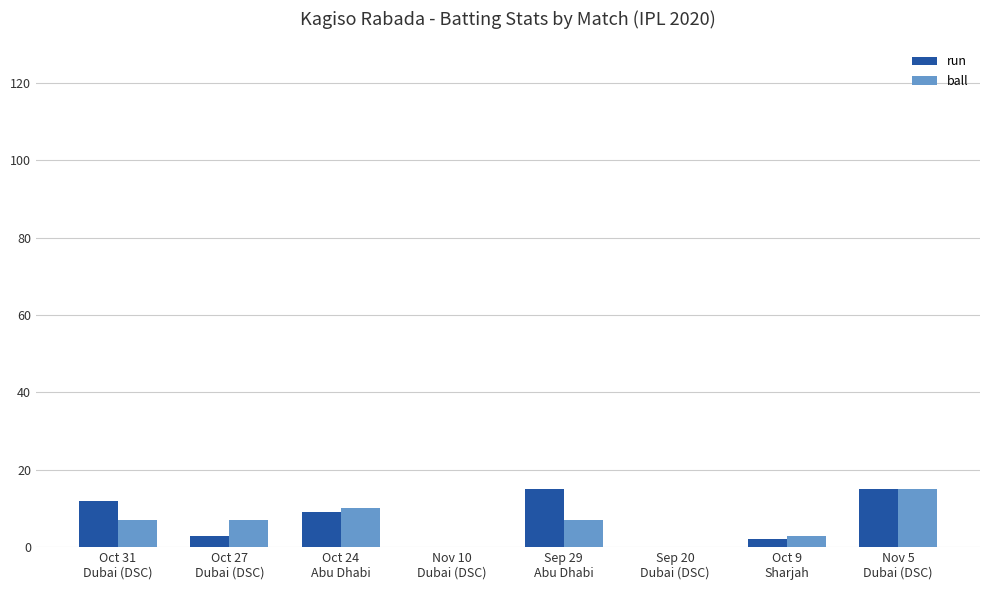

What is the sum of all ball values?

49